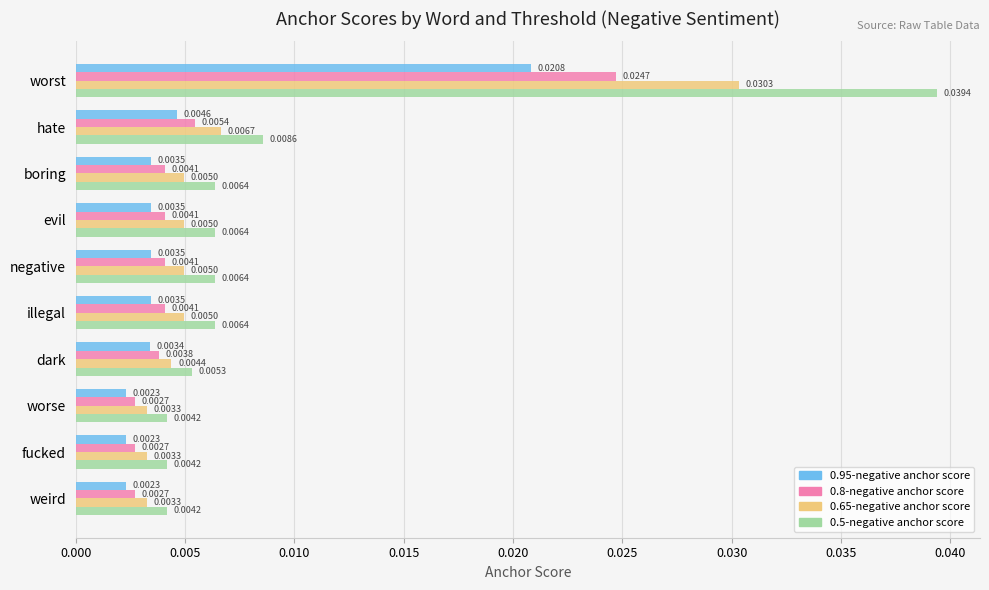

At worst, list the series in order from smallest to largest.

0.95-negative anchor score, 0.8-negative anchor score, 0.65-negative anchor score, 0.5-negative anchor score